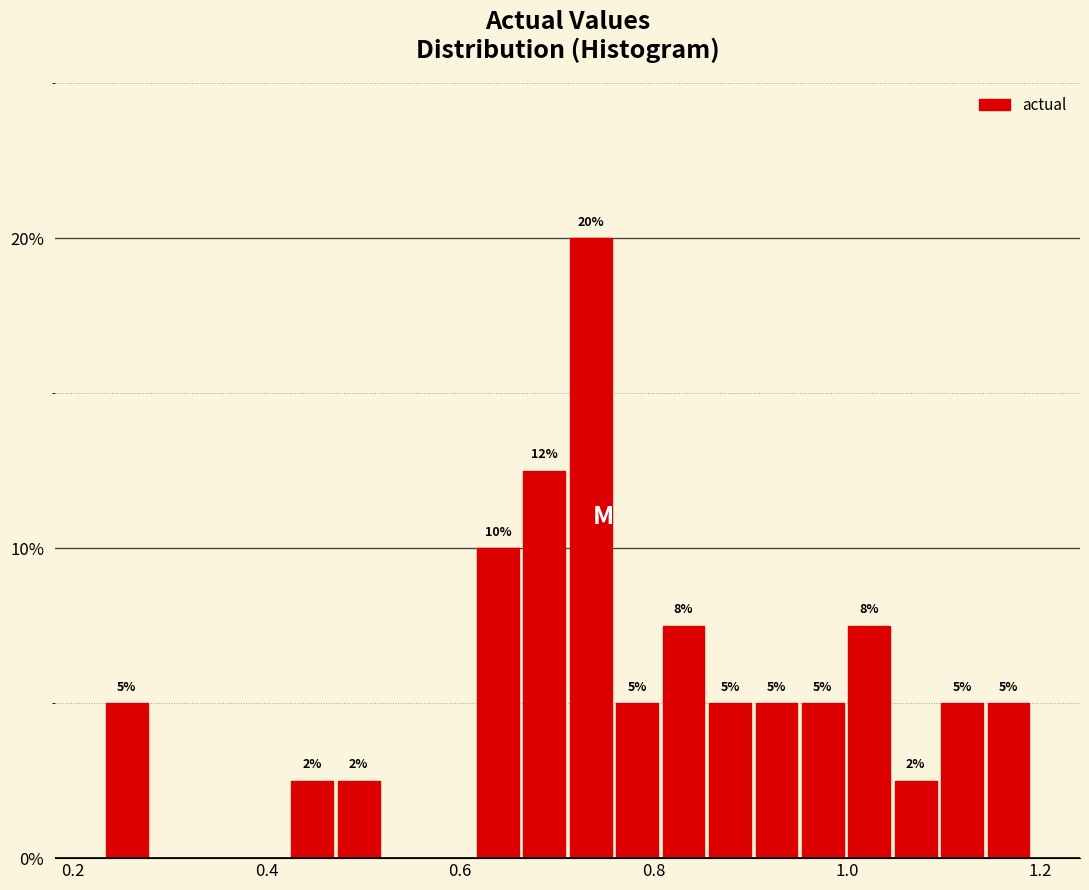

Read against the x-axis, roughly where is the centre of the tallest bar?

0.74